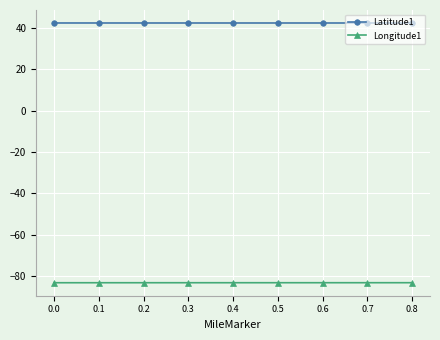

Is the value of Longitude1 at 0.8 greater than the value of Latitude1 at 0.3?

No